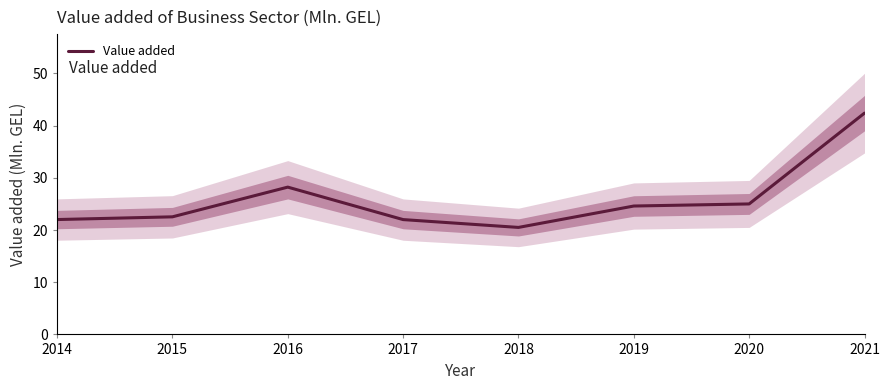

The value at 2019 is 16.9. True or false?

False